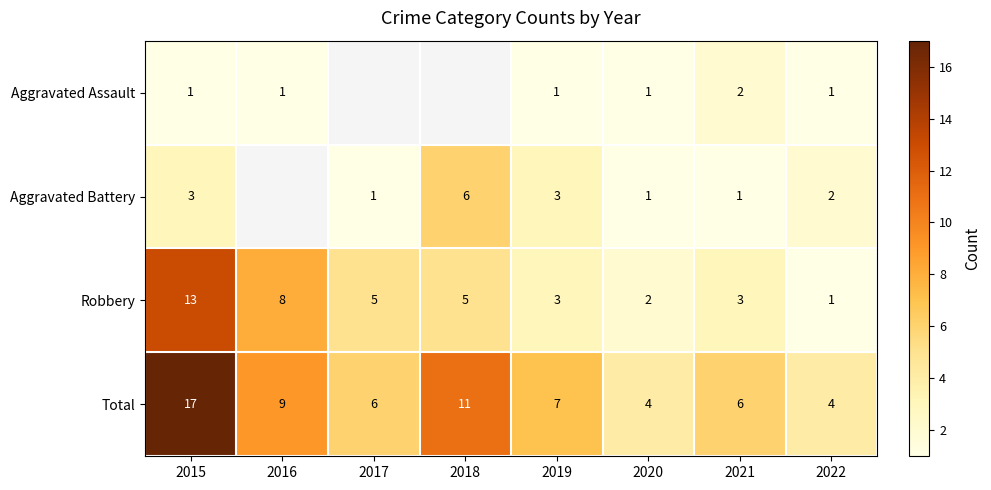

How many data points in Total are less than 7?

4